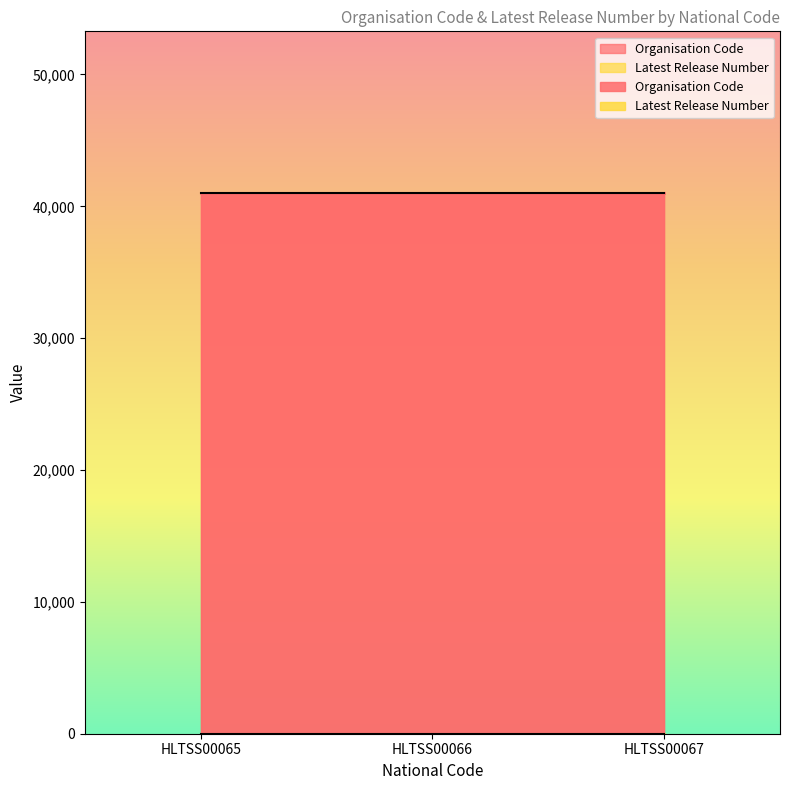

Reading left to right, what are all the values shown in this chart?

Organisation Code: HLTSS00065=40977	HLTSS00066=40977	HLTSS00067=40977
Latest Release Number: HLTSS00065=1	HLTSS00066=1	HLTSS00067=1